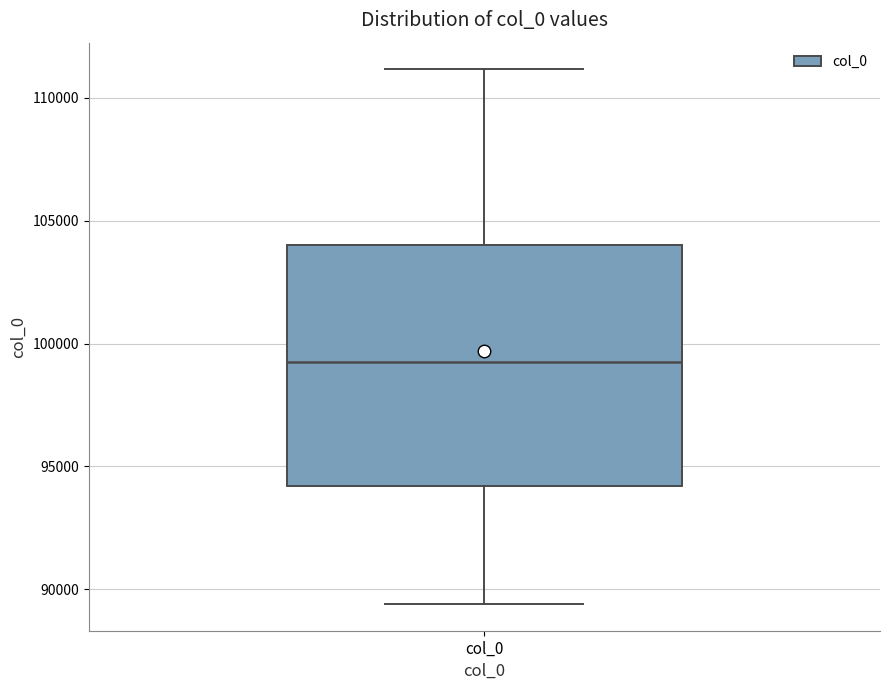

Read this box plot against the y-axis: the position of the median line, the range covered by the box, and the ends of both whiskers. The values are not printed on the chart, so give them approximately, as read against the axis.

median 99000, box 94000 to 104000, whiskers 89500 to 111000